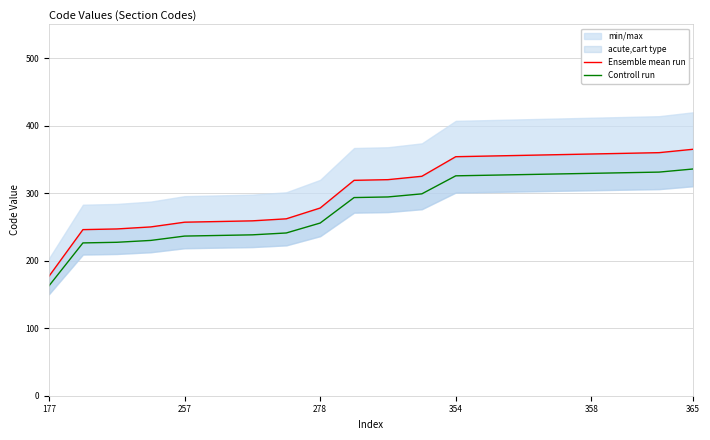

True or false: Controll run has a value of 162.8 at 177.

True